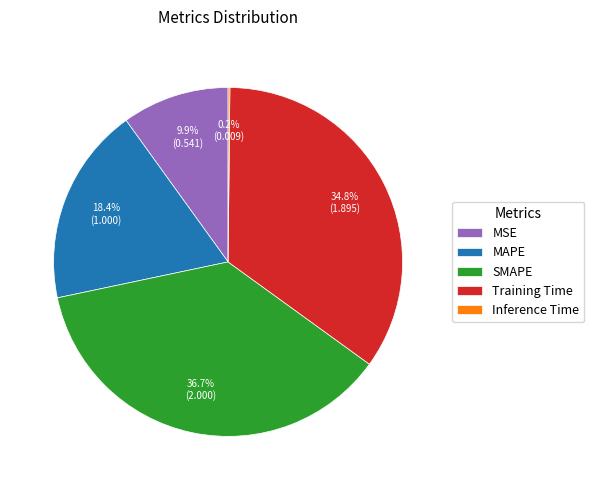

Is there any slice that represents more than half of the pie?

No